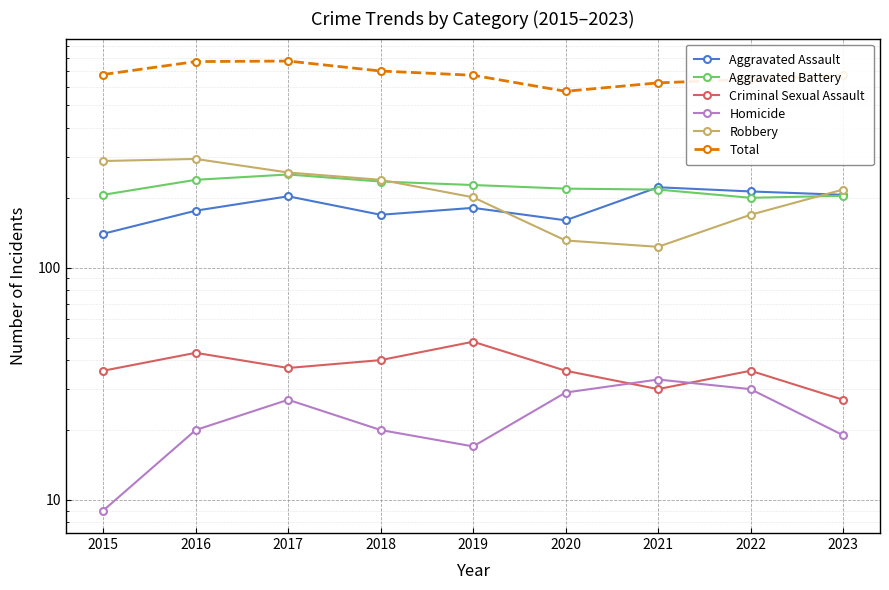

True or false: Robbery and Aggravated Assault intersect in this chart.

True